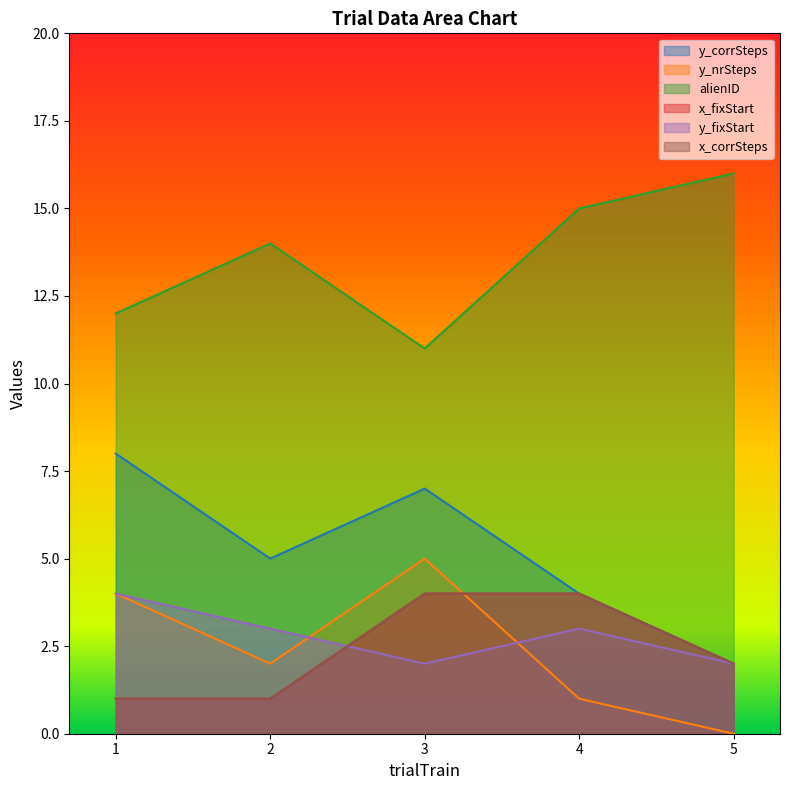

True or false: y_corrSteps has a value of 3 at 3.

False